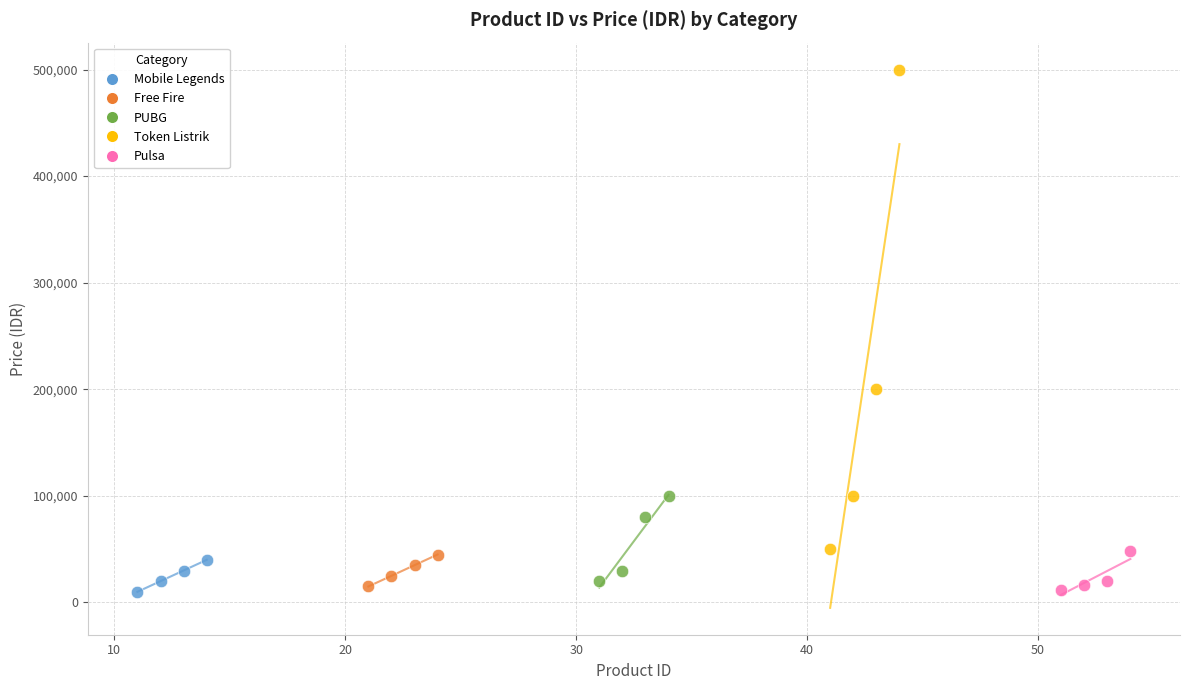

Which series contains the highest Y value?

Token Listrik